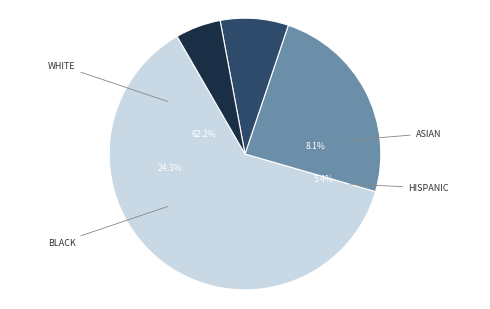

How many segments does this pie chart have?

4